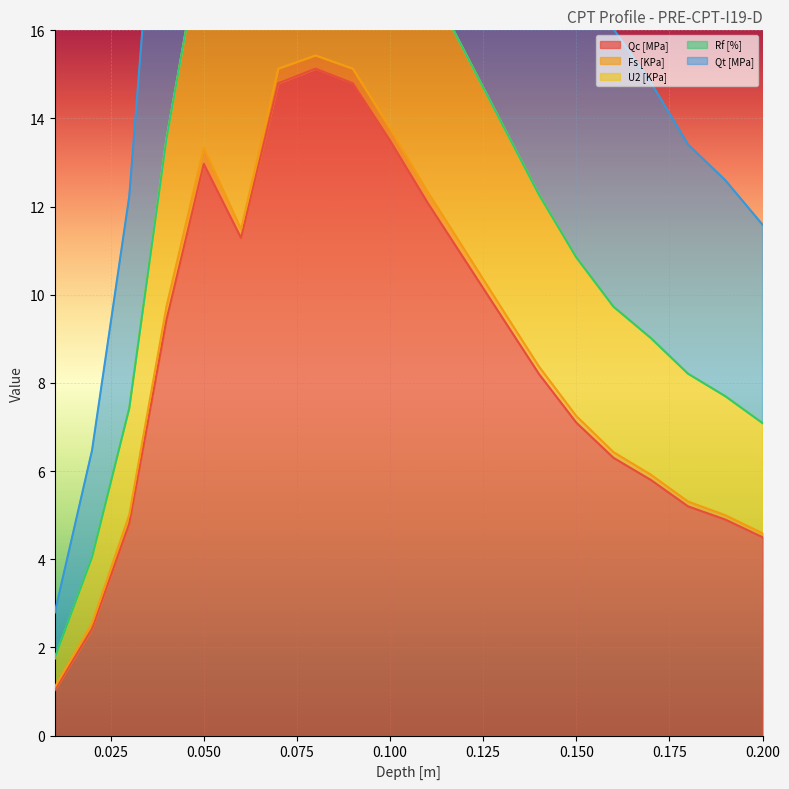

Where does the U2 [KPa] series first go above 13?

0.04